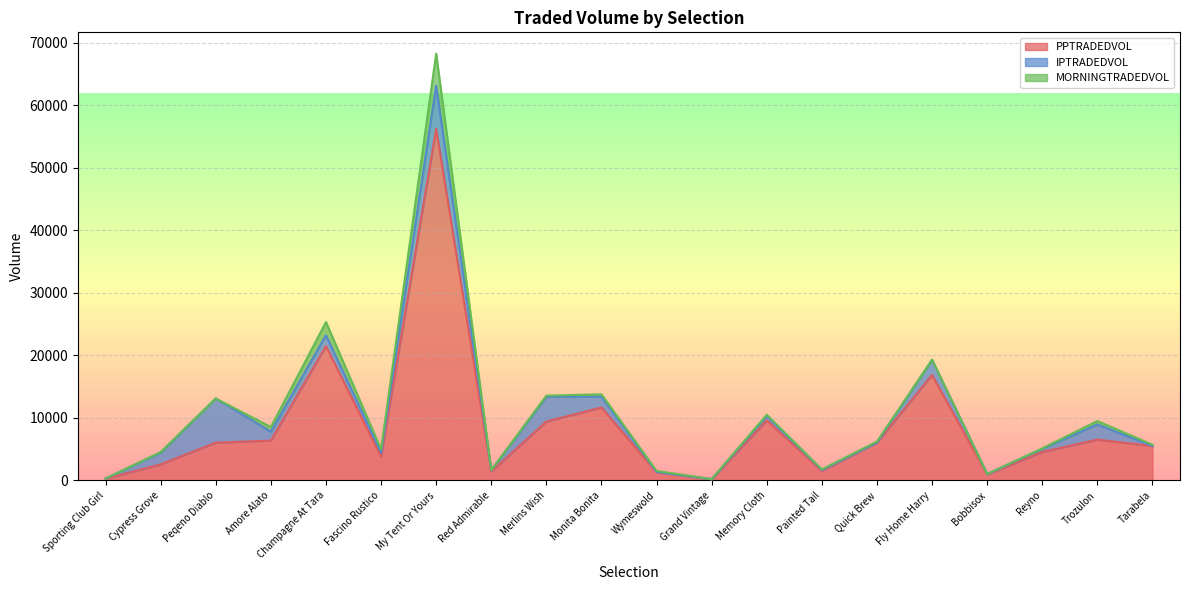

What is the minimum value for PPTRADEDVOL?

188.7